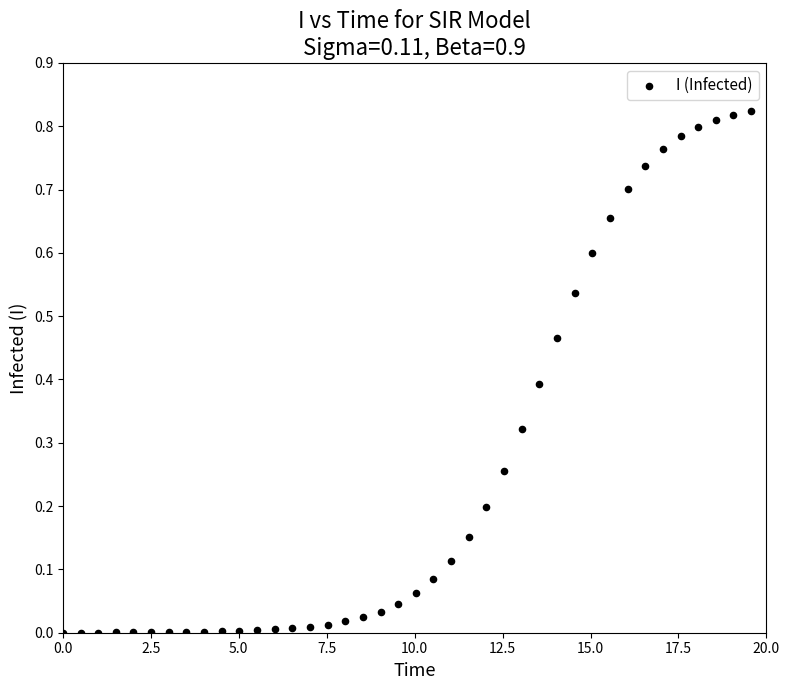

What is the range of X values (max minus min)?

19.6